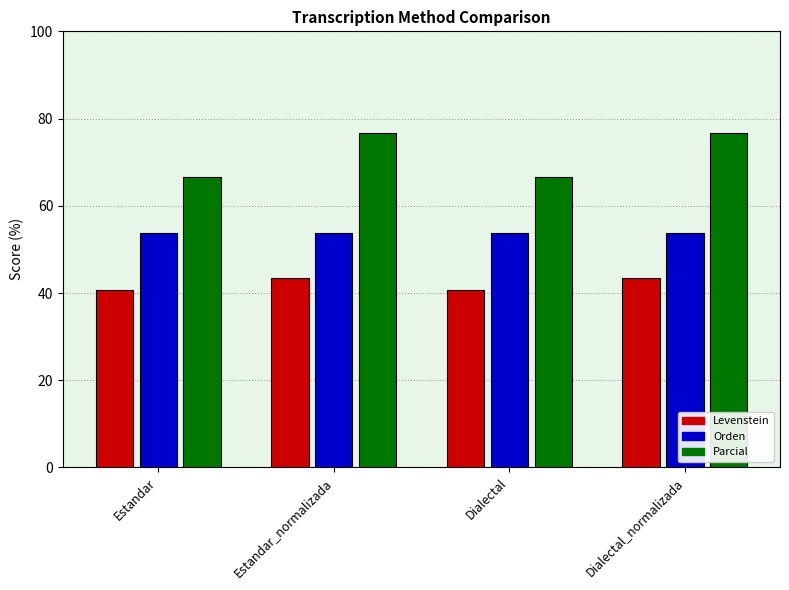

True or false: Levenstein has a value of 13.9 at Estandar.

False